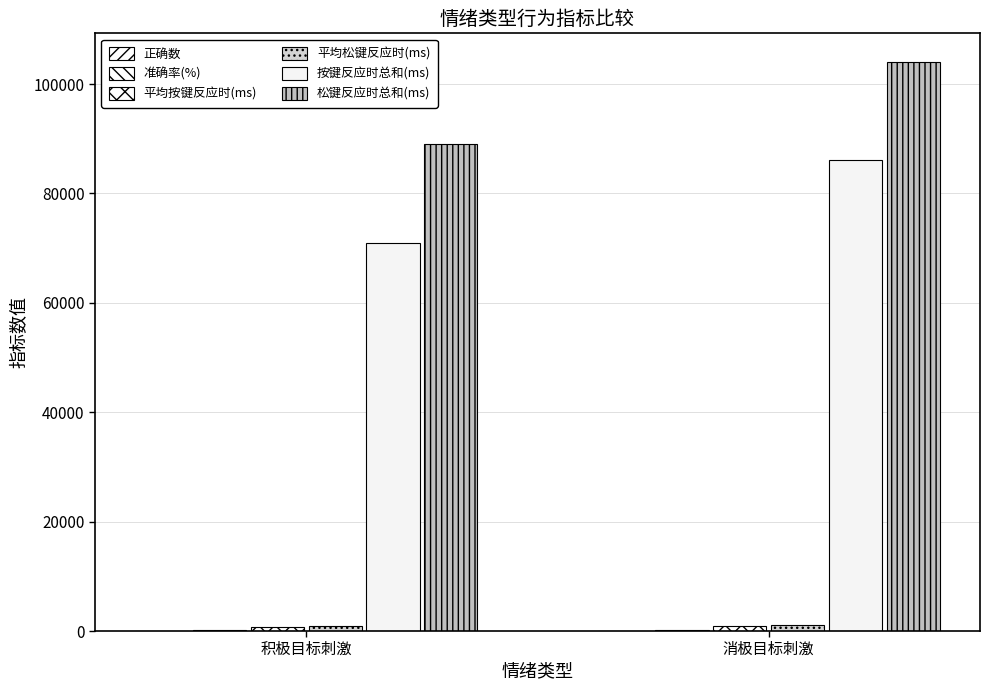

Between 积极目标刺激 and 消极目标刺激, which series saw the biggest shift?

按键反应时总和(ms)